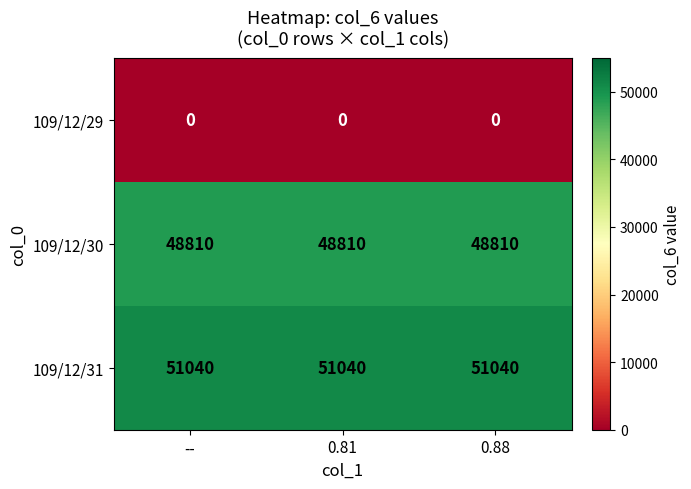

Read the 109/12/30 value at 0.88.

48810